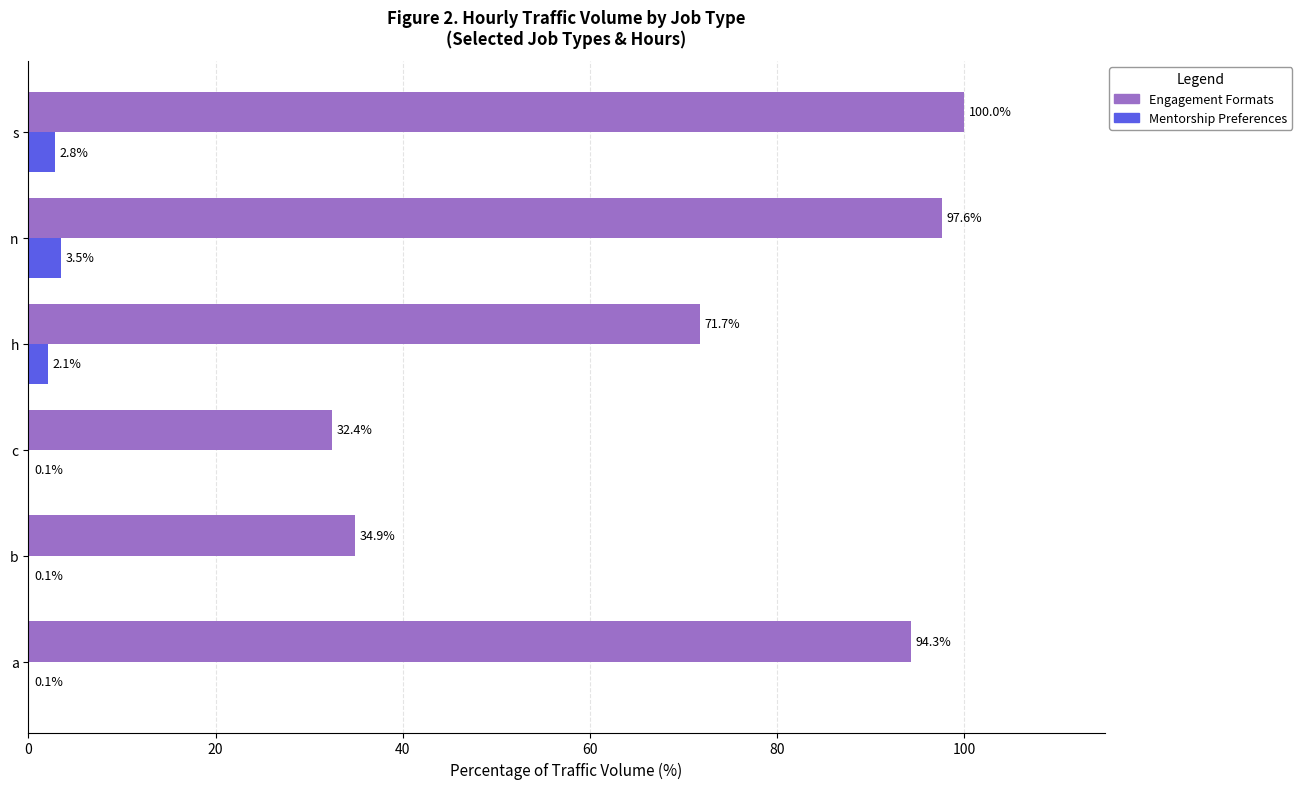

What is the sum of the Engagement Formats values at h and c?

104.1